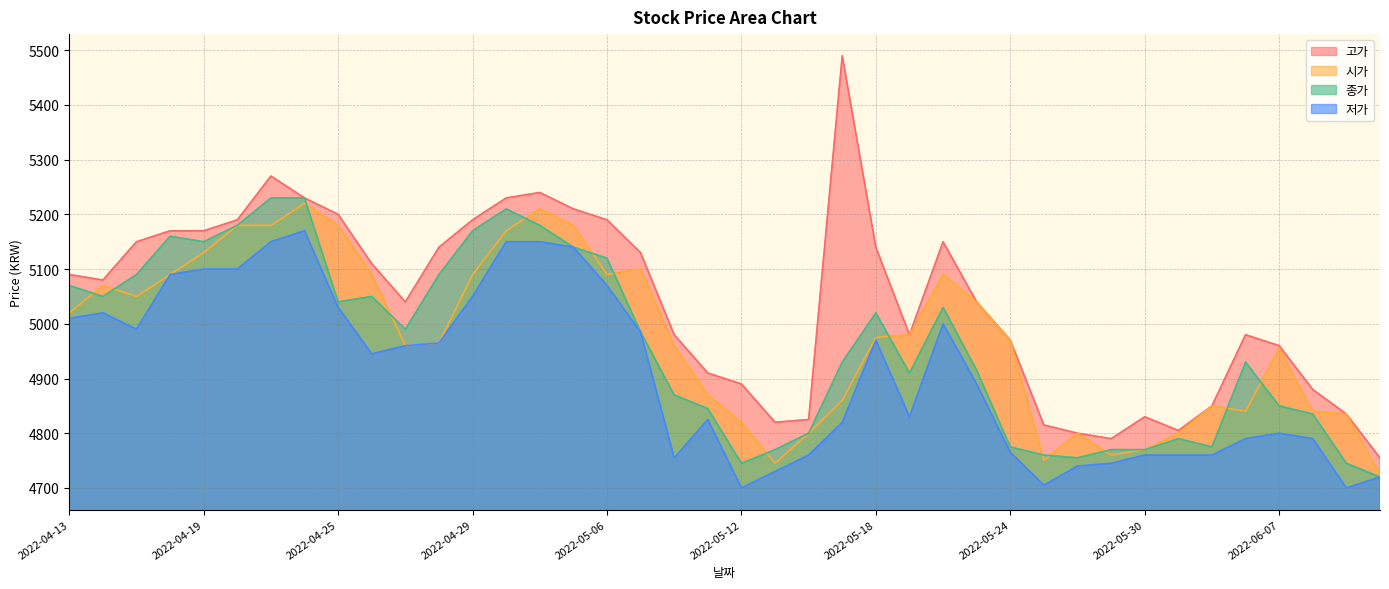

What is the total value across all series at 2022-05-11?

19450